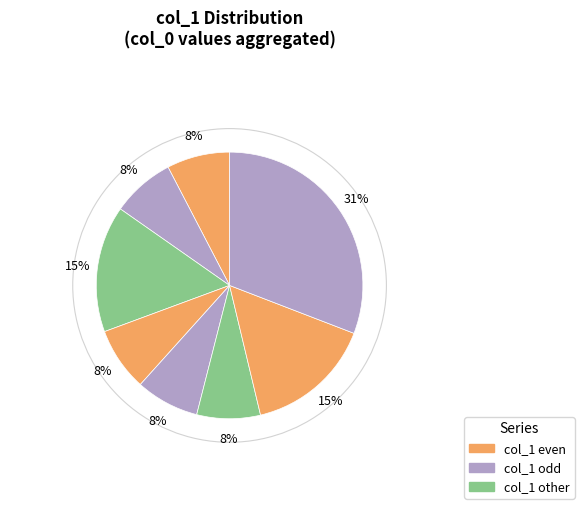

Rank the categories by value from lowest to highest.

0, 1, 3, 4, 5, 2, 6, 7